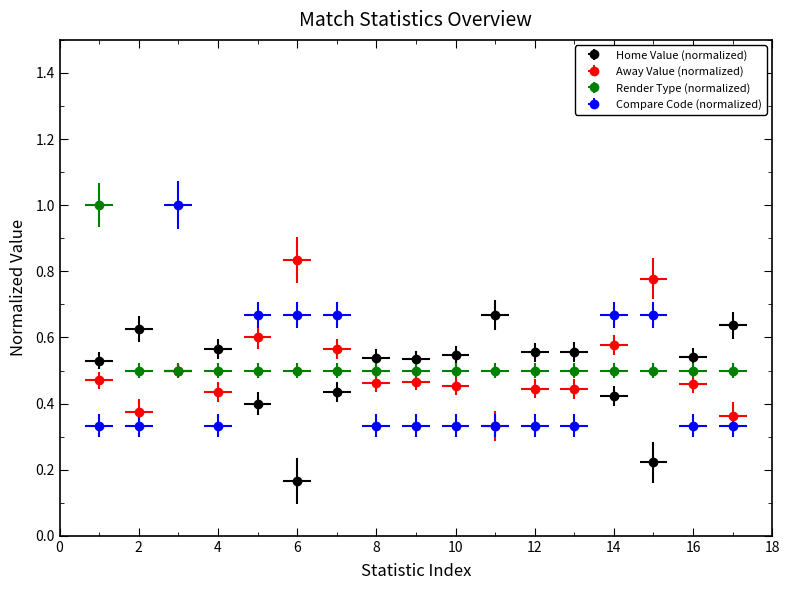

What is the lowest value of the Render Type series?

0.5